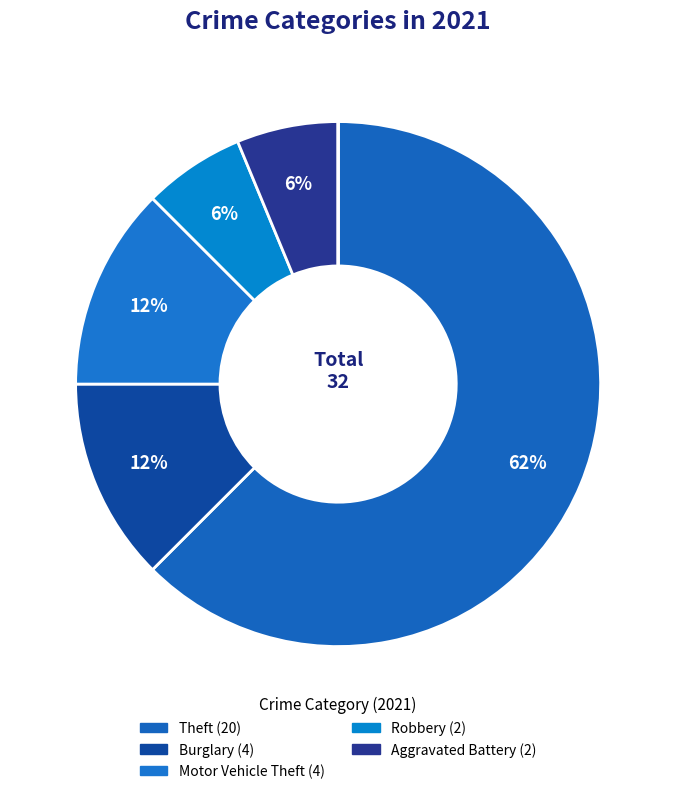

Is Theft the majority of the pie?

Yes